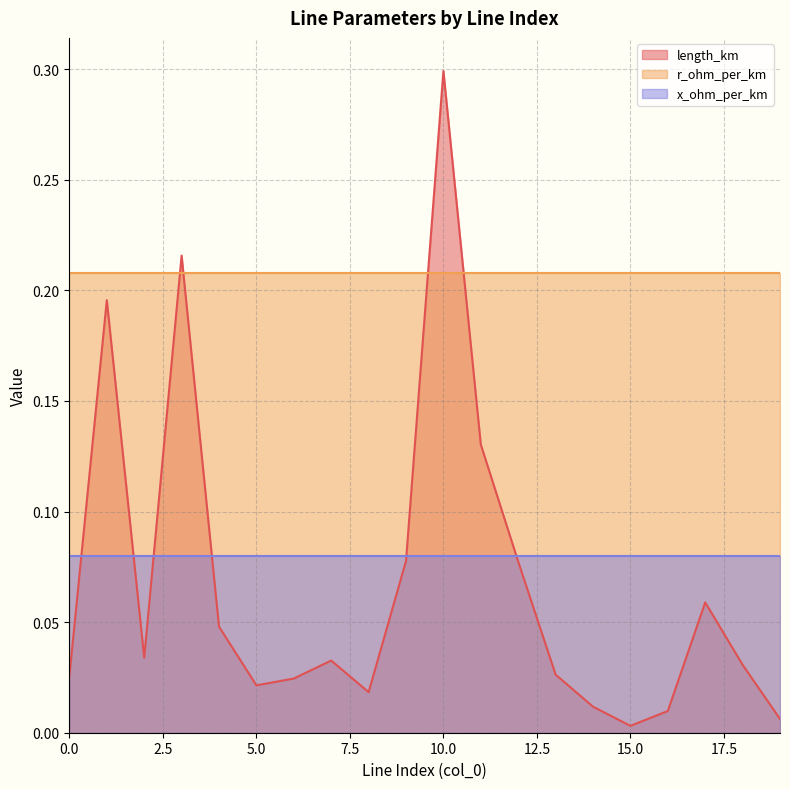

The length_km series shows 0.0 at 18. True or false?

False